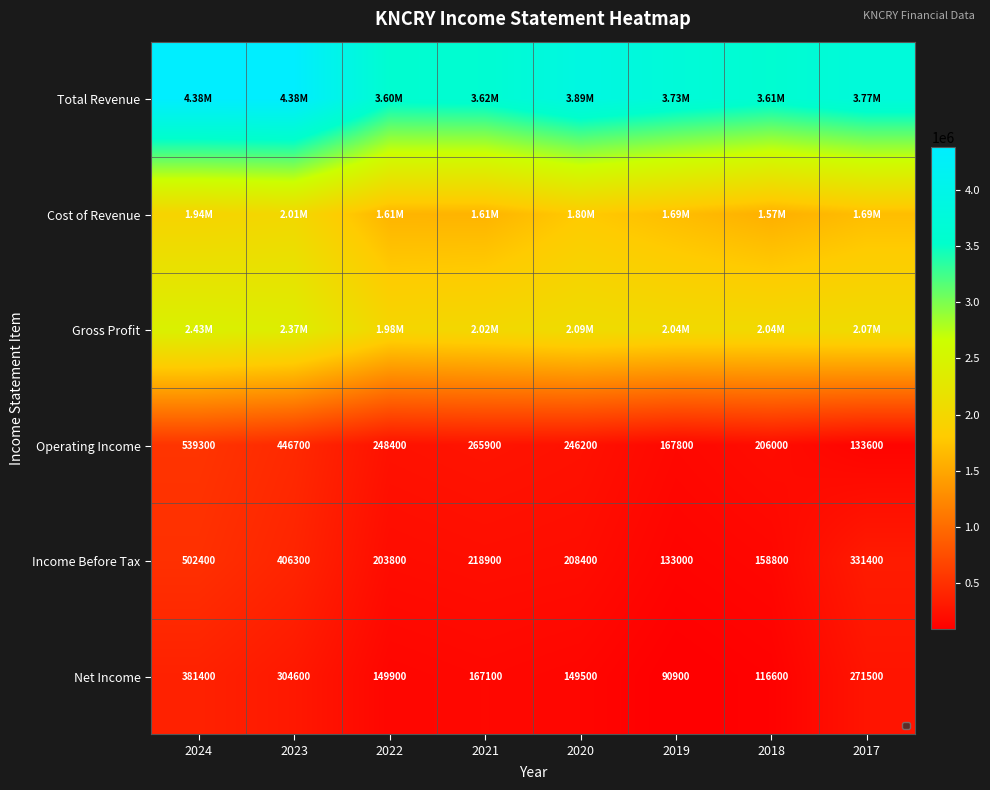

What is the average value of the Income Before Tax series?

270375